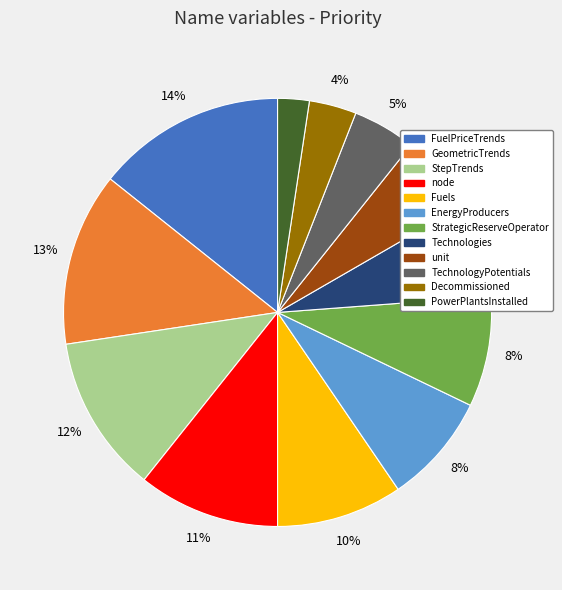

True or false: TechnologyPotentials accounts for 5% of the total.

True